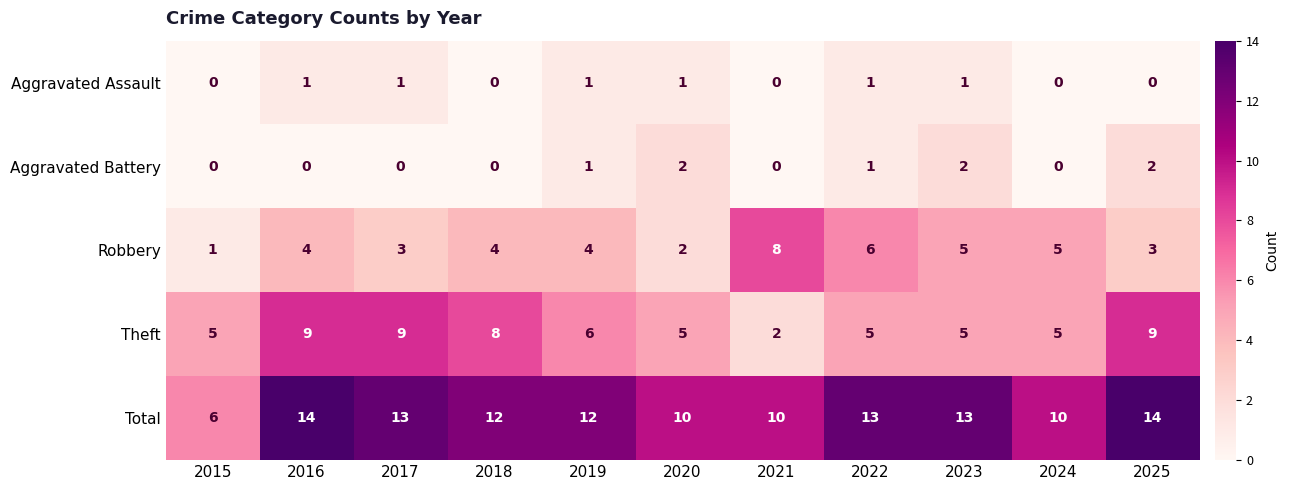

What is the sum of all Robbery values?

45